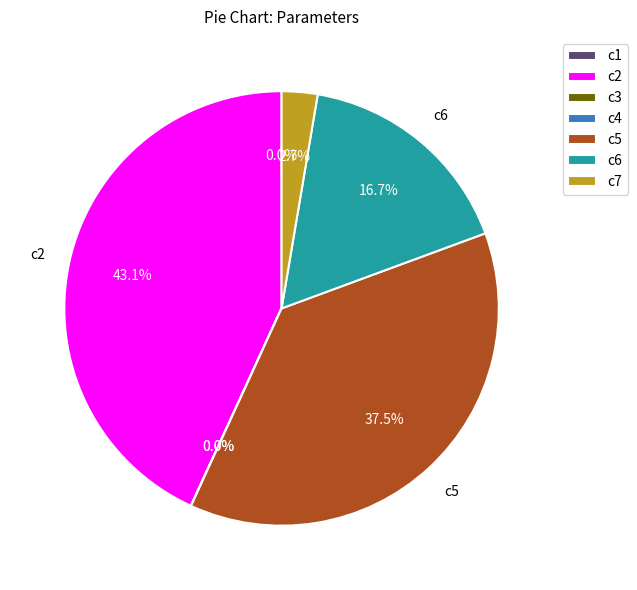

Which slice is the largest?

c2